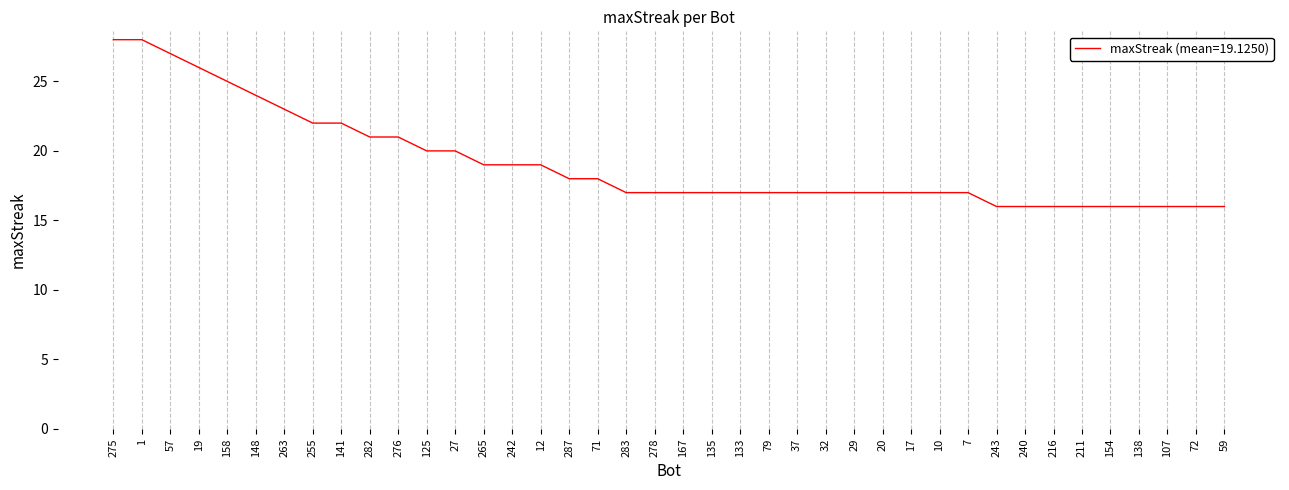

What is the minimum value shown in the chart?

16